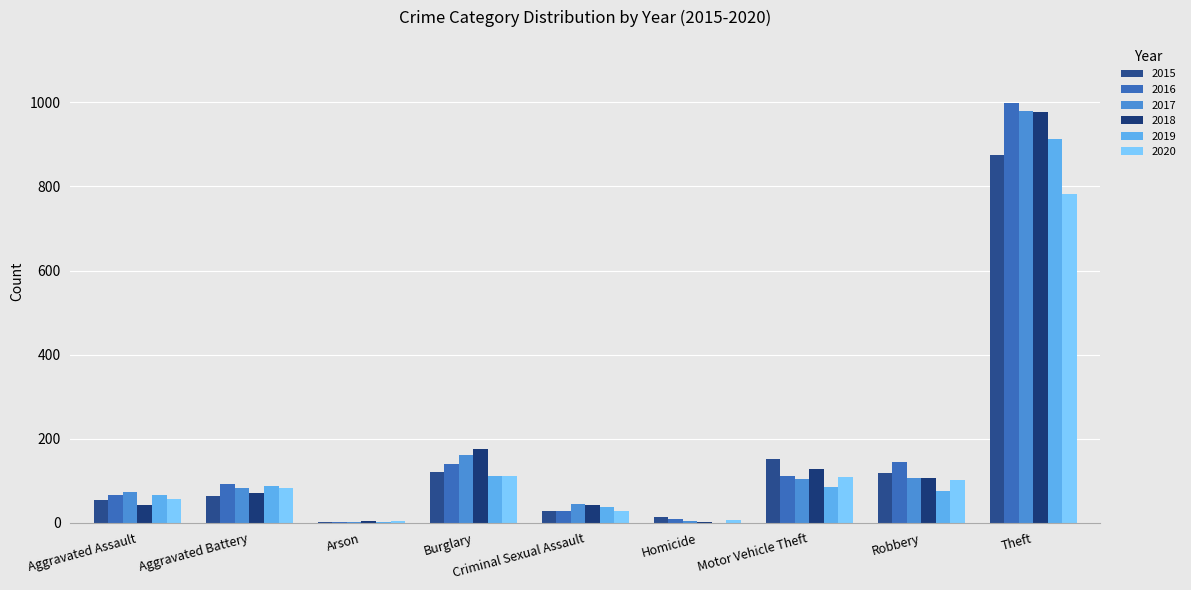

Is it true that 2016 equals 1734 at Theft?

False